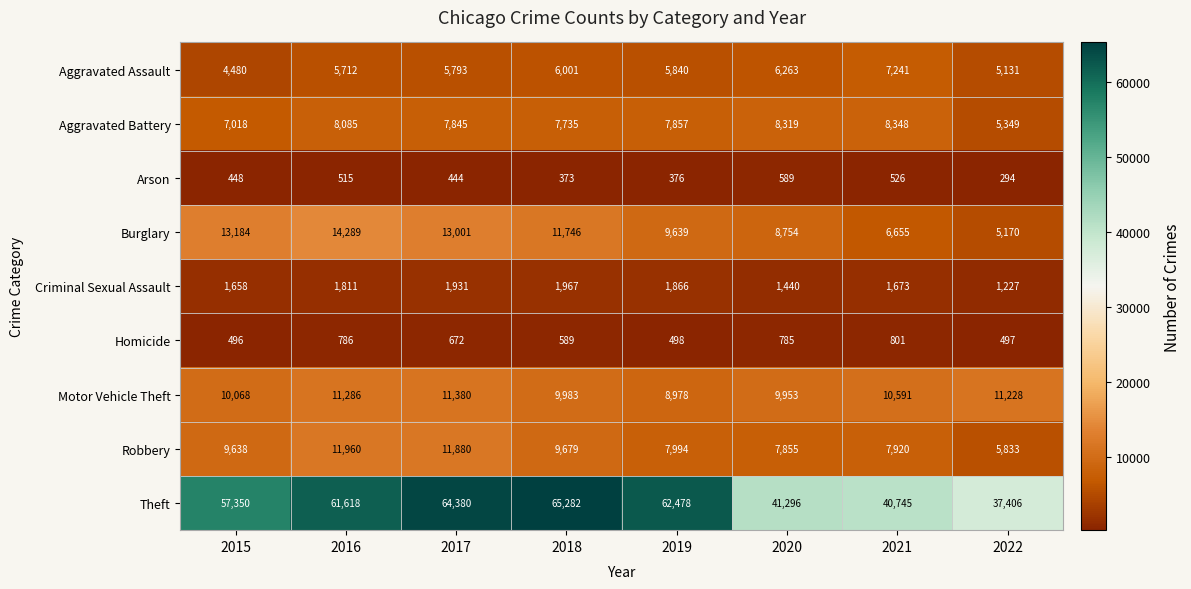

At which label is Arson closest to 441?

2017